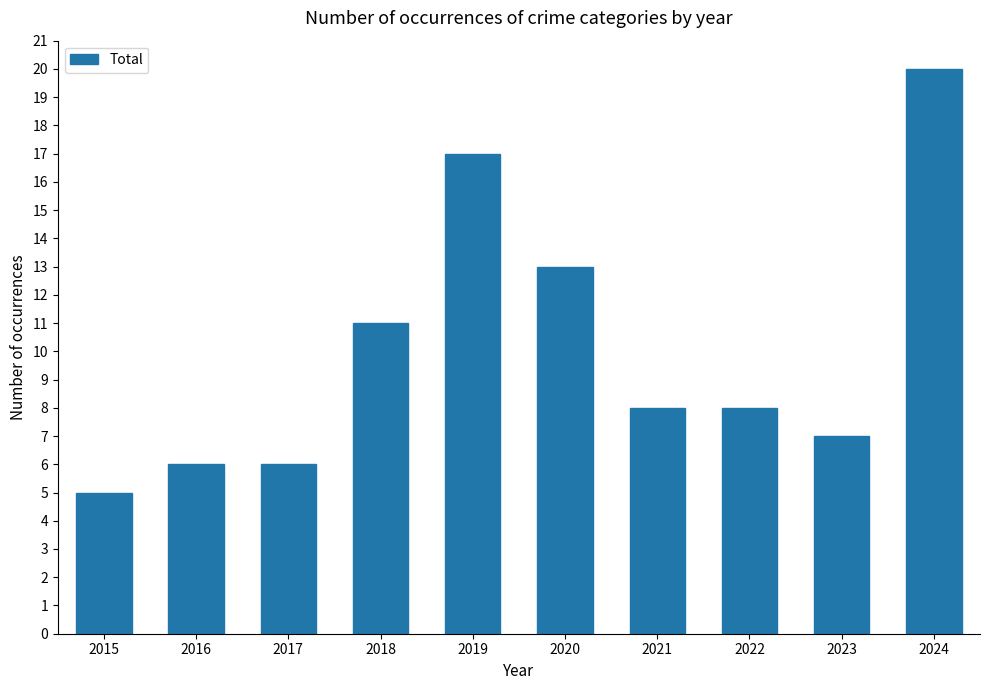

Are the bars horizontal?

No